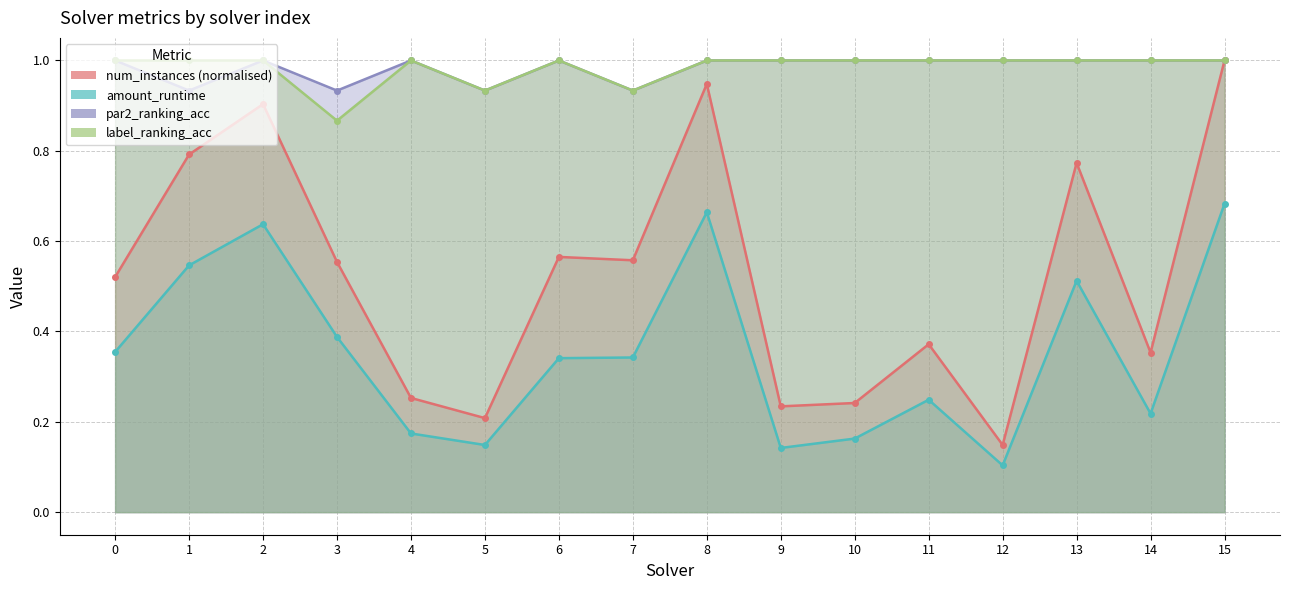

At how many categories does at least one series exceed 0?

16